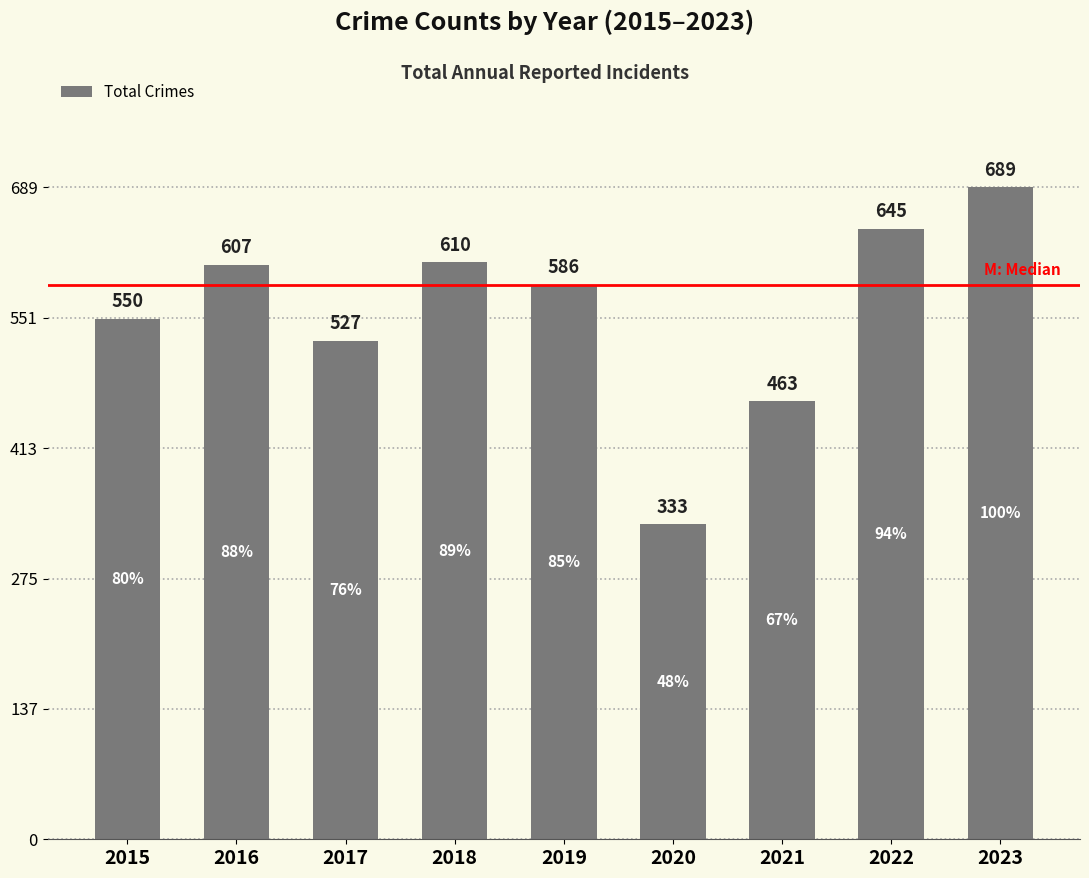

Reading right to left, list all the values displayed in this chart.

2023=689	2022=645	2021=463	2020=333	2019=586	2018=610	2017=527	2016=607	2015=550